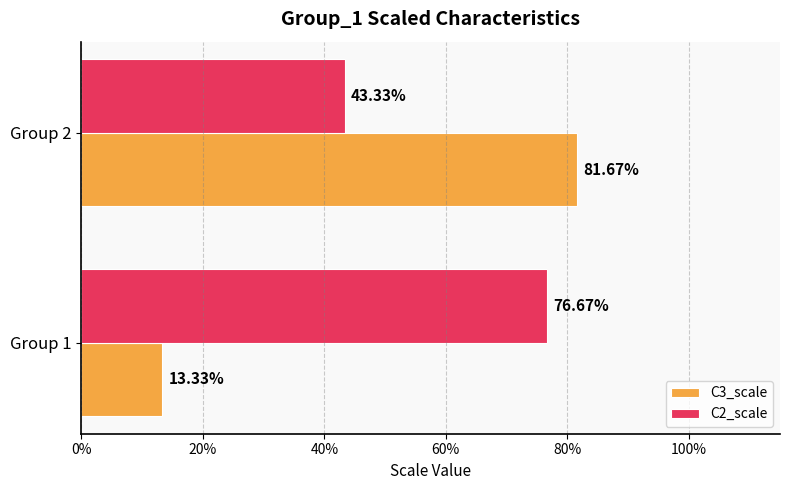

What is the difference between the maximum and minimum values in the C2_scale series?

0.3